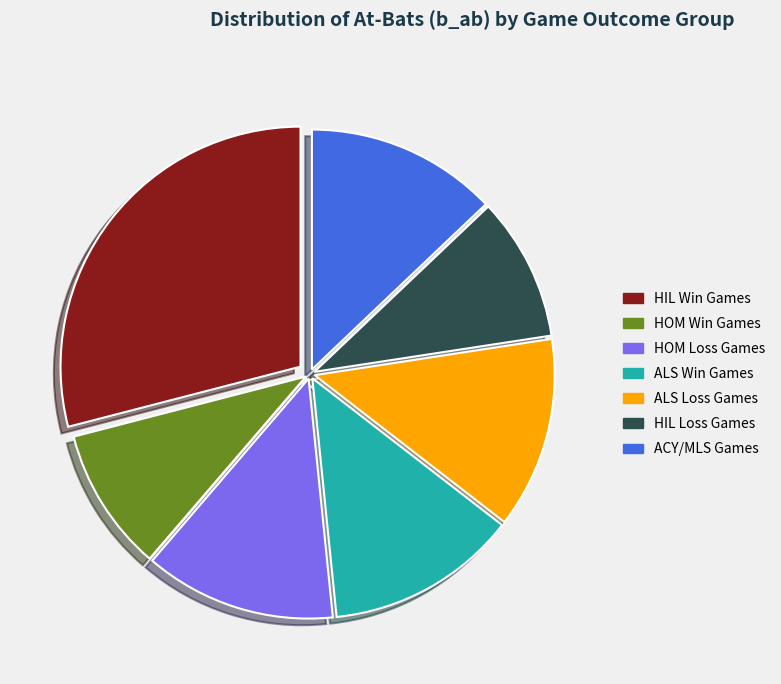

Does any single category account for the majority?

No